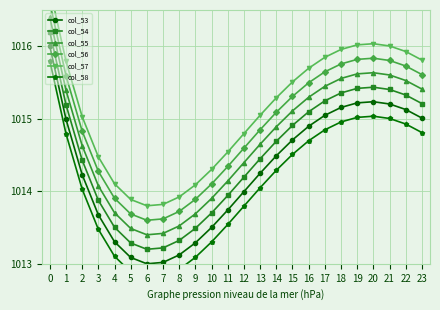

The col_53 series shows 235.5 at 13. True or false?

False